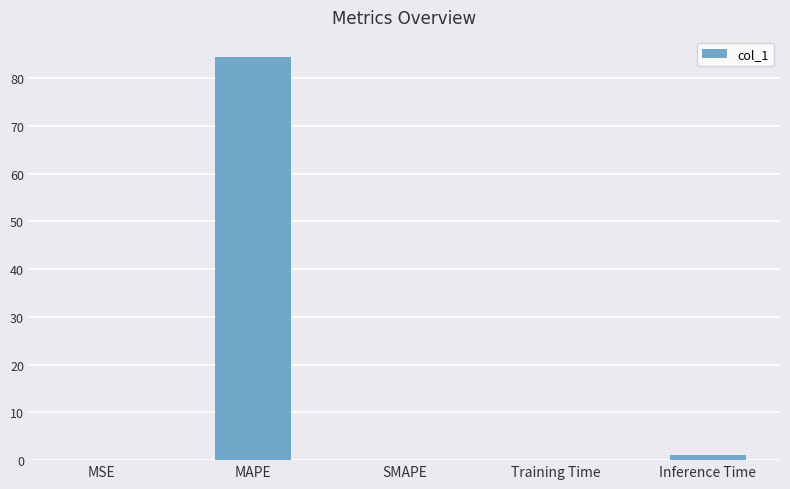

The value at Training Time is 0.1. True or false?

True